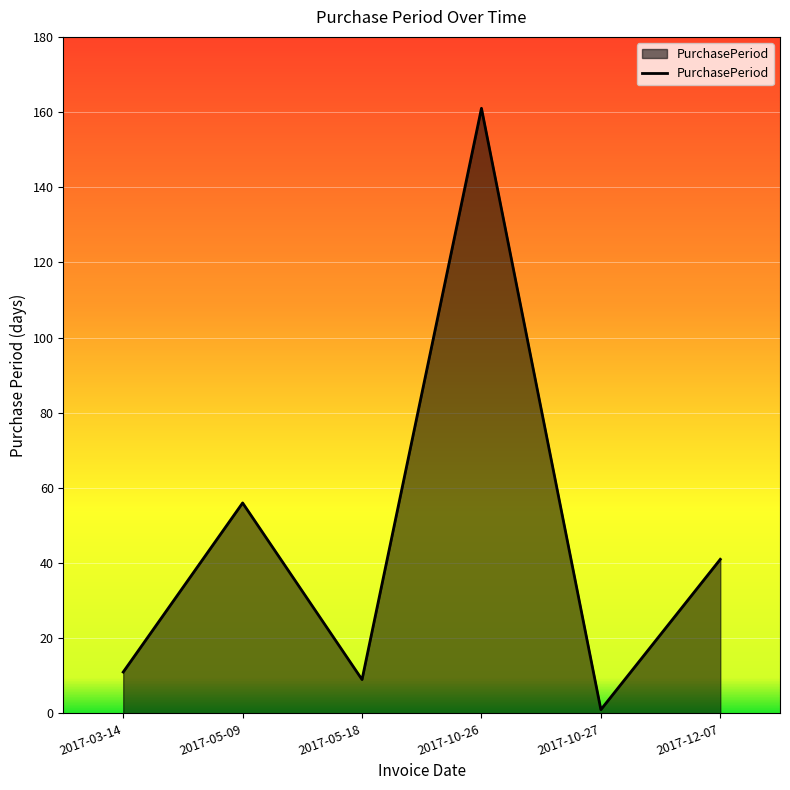

True or false: the data has more than 1 interior local peaks.

True